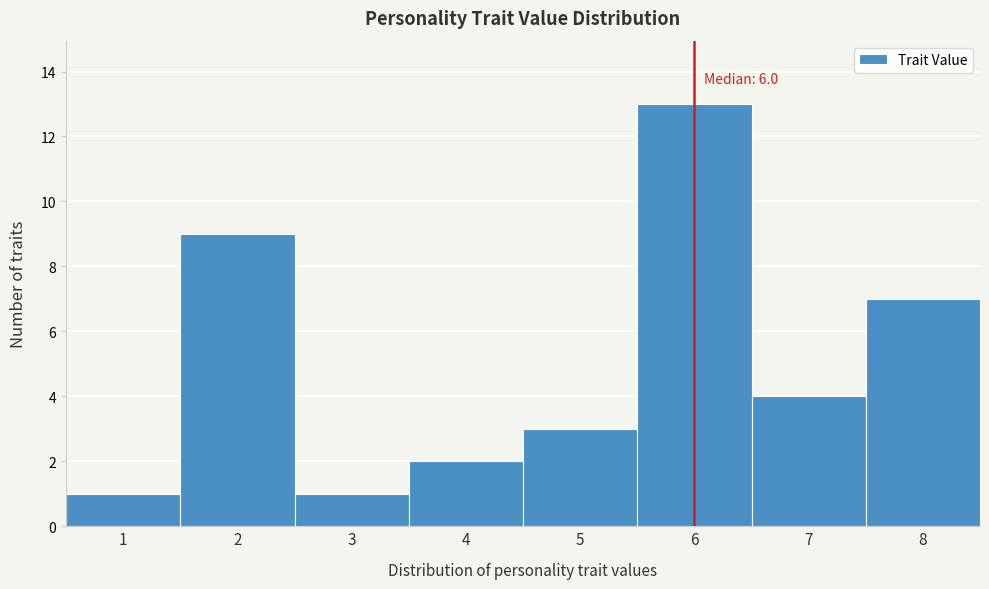

Over which range of the x-axis is the bar tallest?

5.5 to 6.5